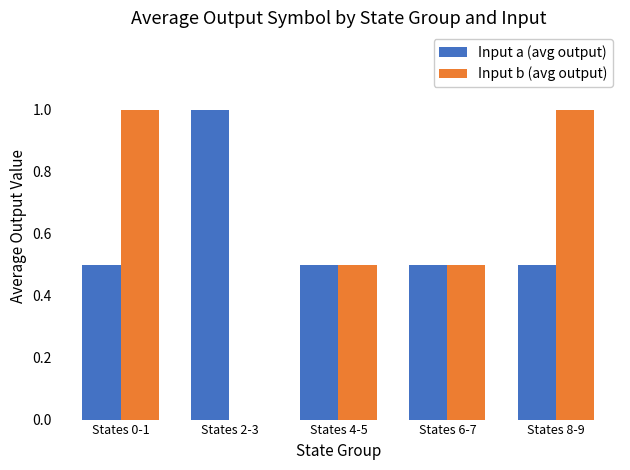

Which series changed the most between States 0-1 and States 6-7?

Input b (avg output)